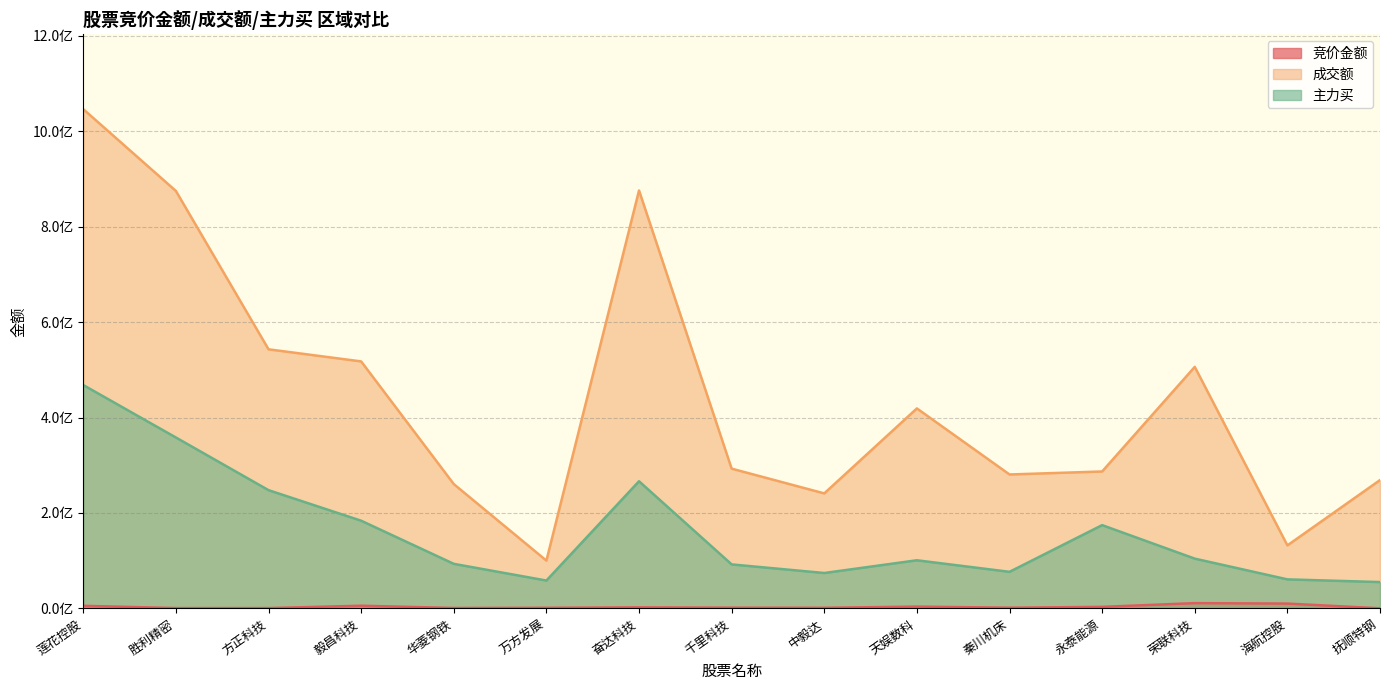

Does the chart display data point markers on the line(s)?

No